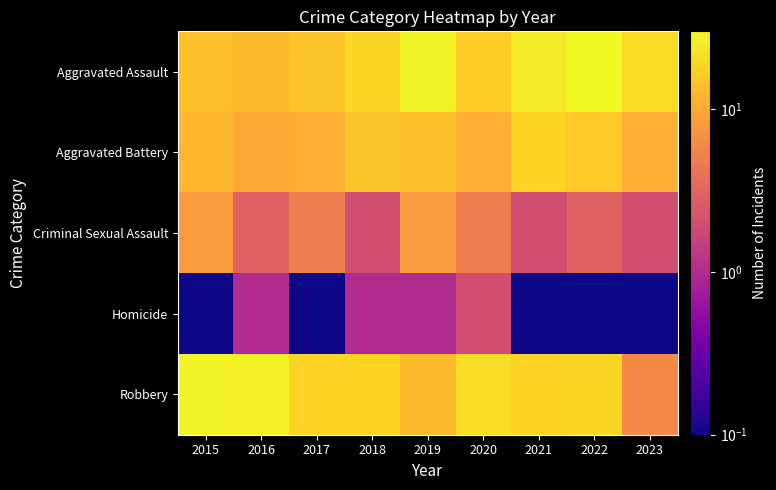

How many distinct data groups are displayed?

5